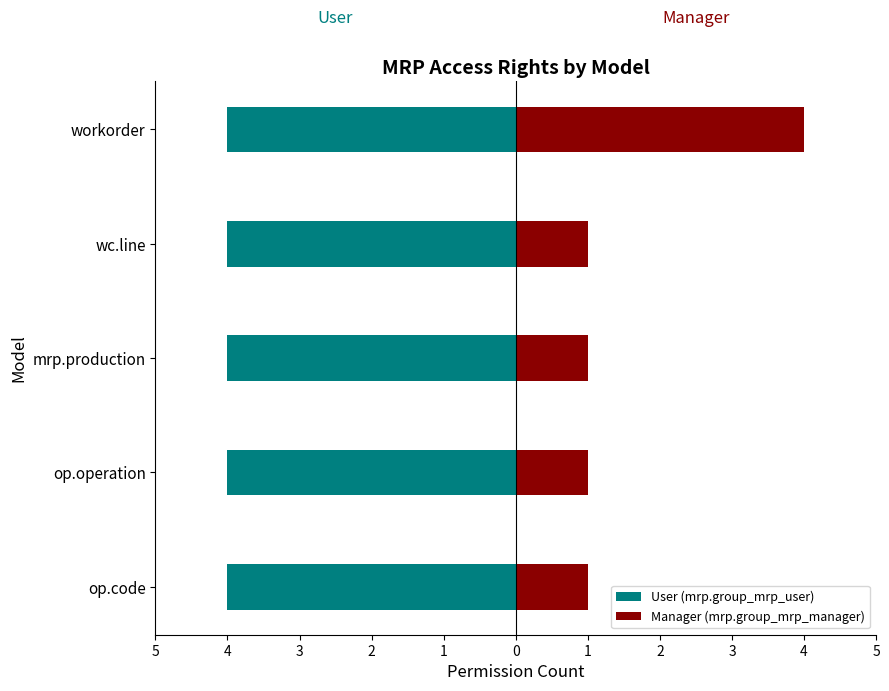

What is the lowest value of the Manager (mrp.group_mrp_manager) series?

1.0